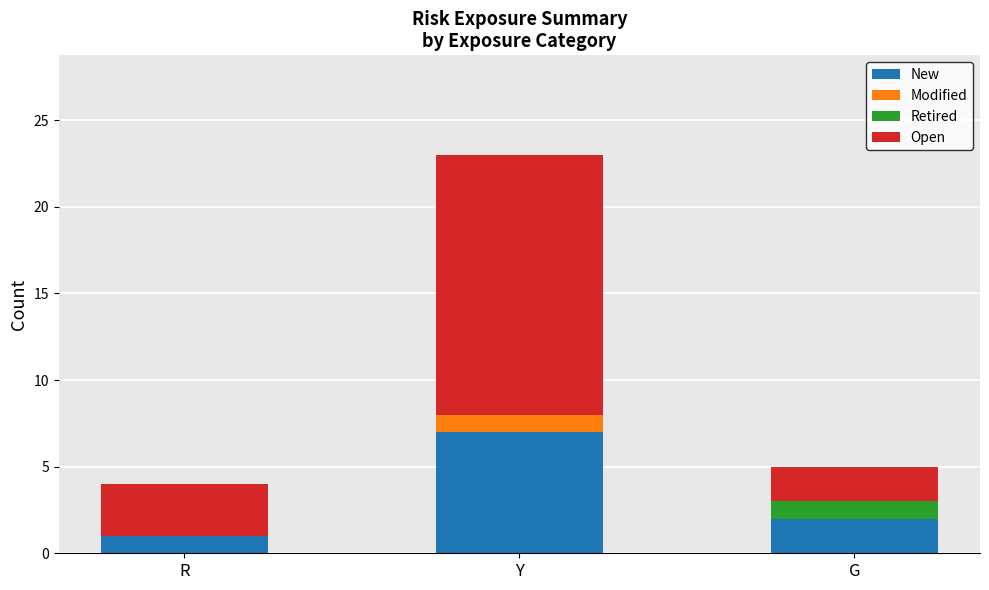

Which category has the highest value in the New series?

Y